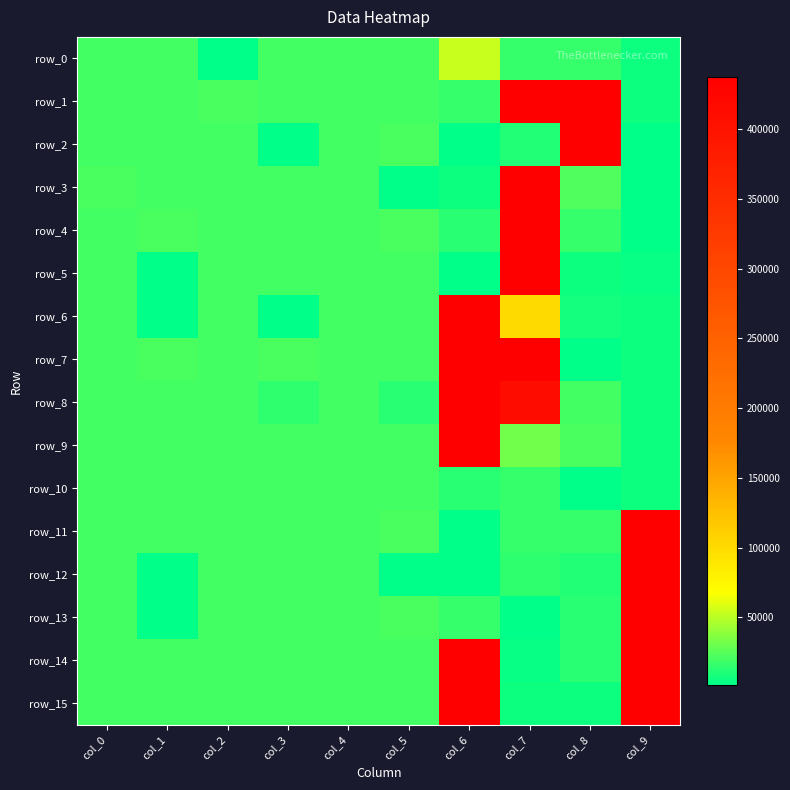

Count the number of data series in this chart.

16